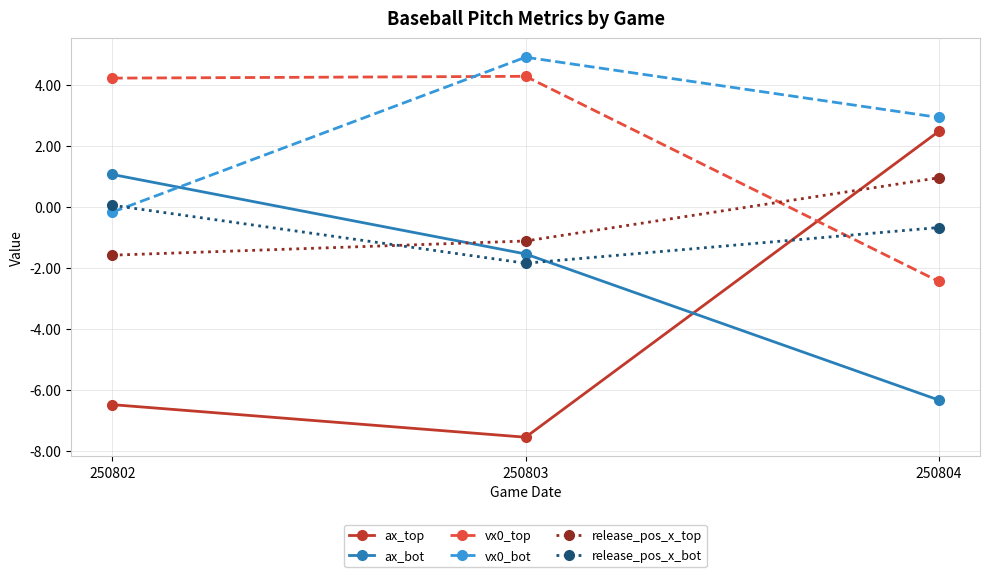

What is the value of the release_pos_x_top point at the 3rd from the left?

1.0